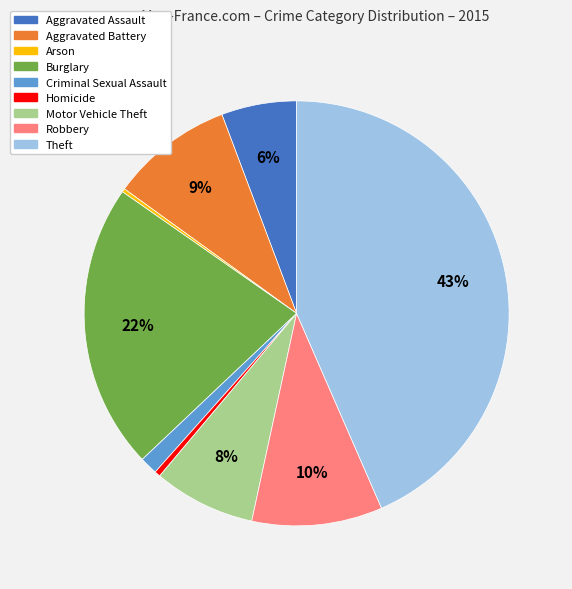

Is it true that Robbery is 10% of the pie?

True